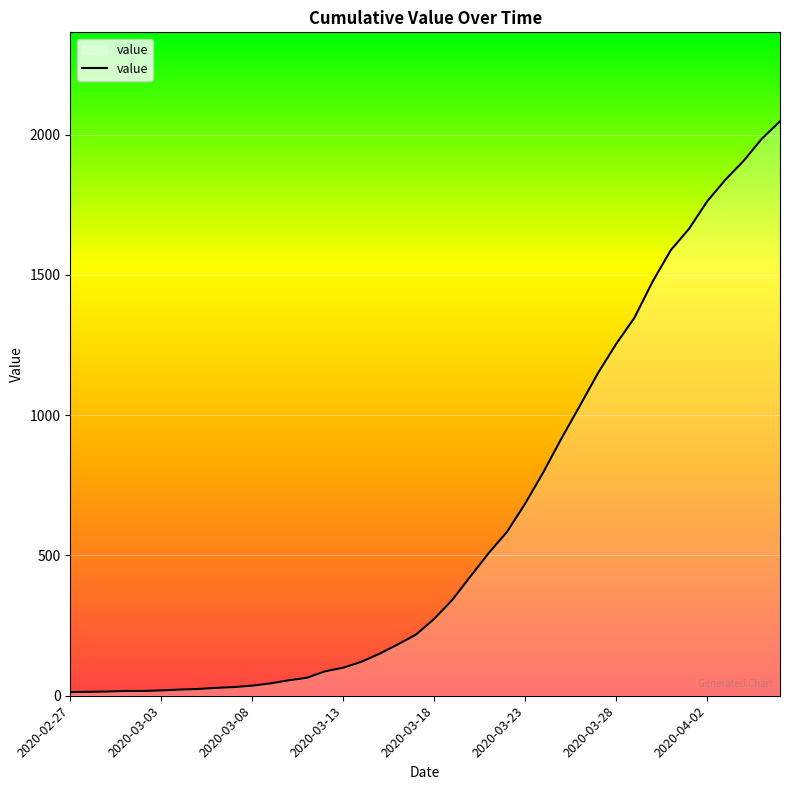

How many lines are shown in the chart?

1